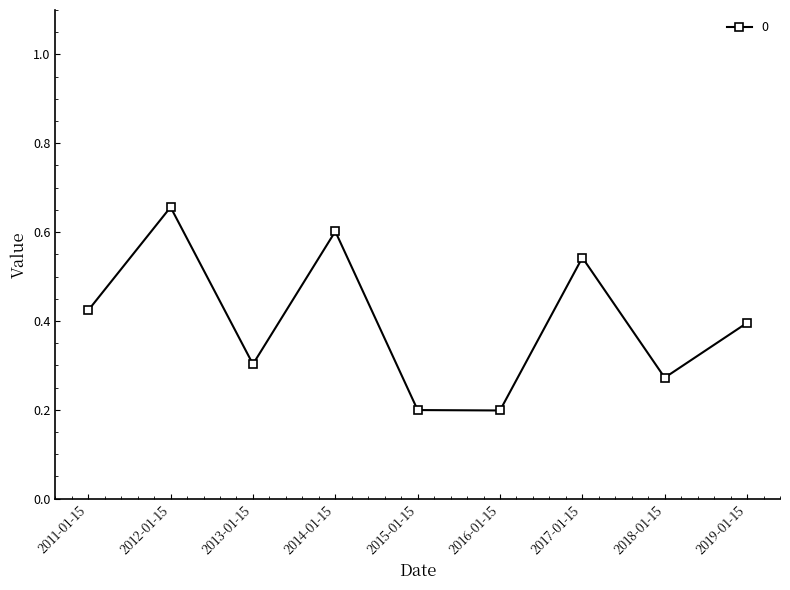

What is the sum of all values?

3.6